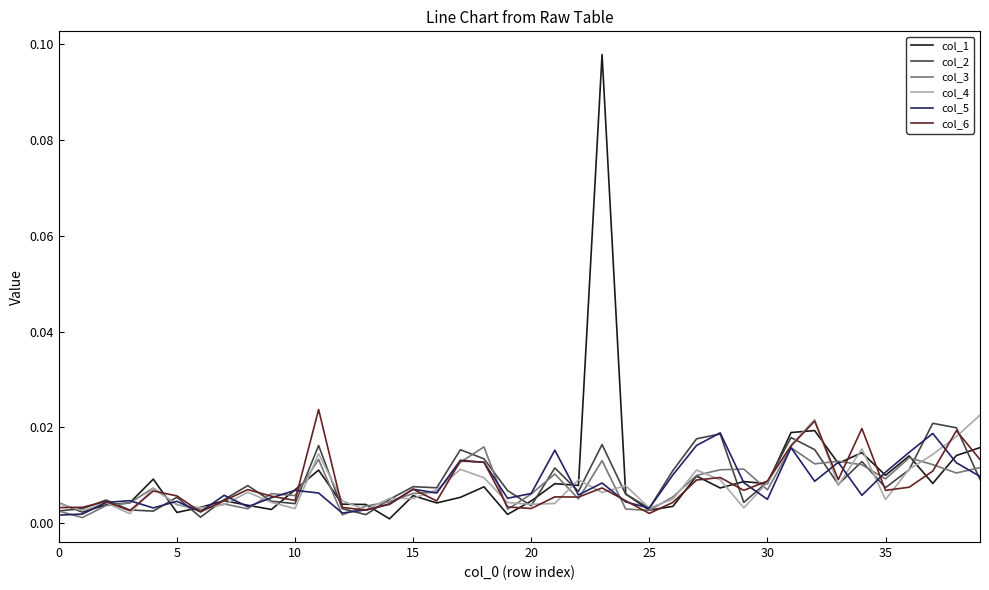

Which series has the largest range (max minus min)?

col_1